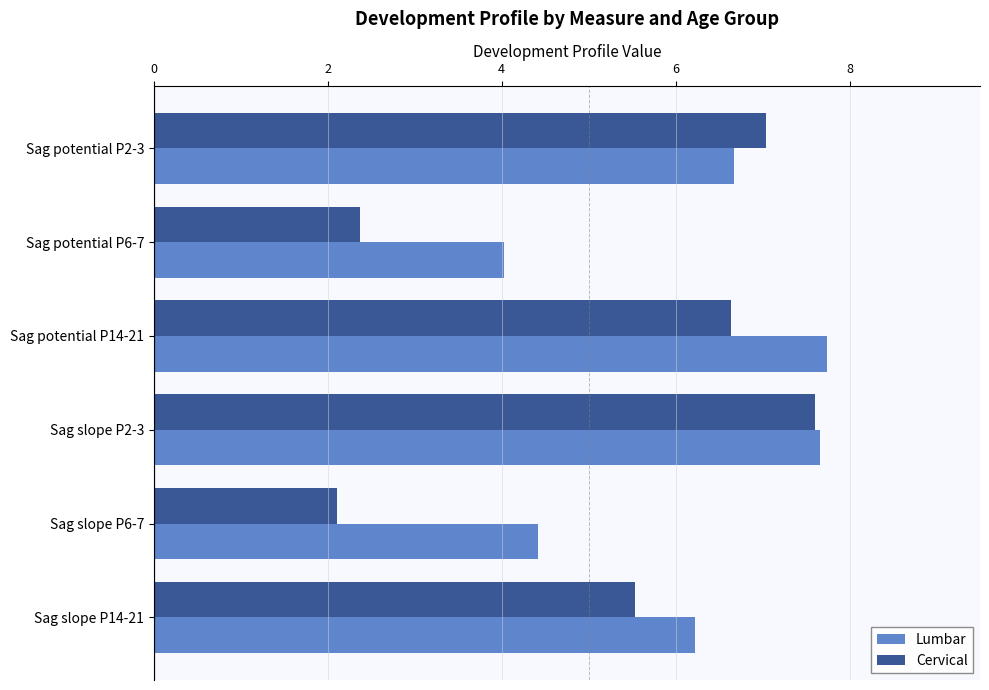

The Lumbar series shows 4.4 at Sag slope P6-7. True or false?

True